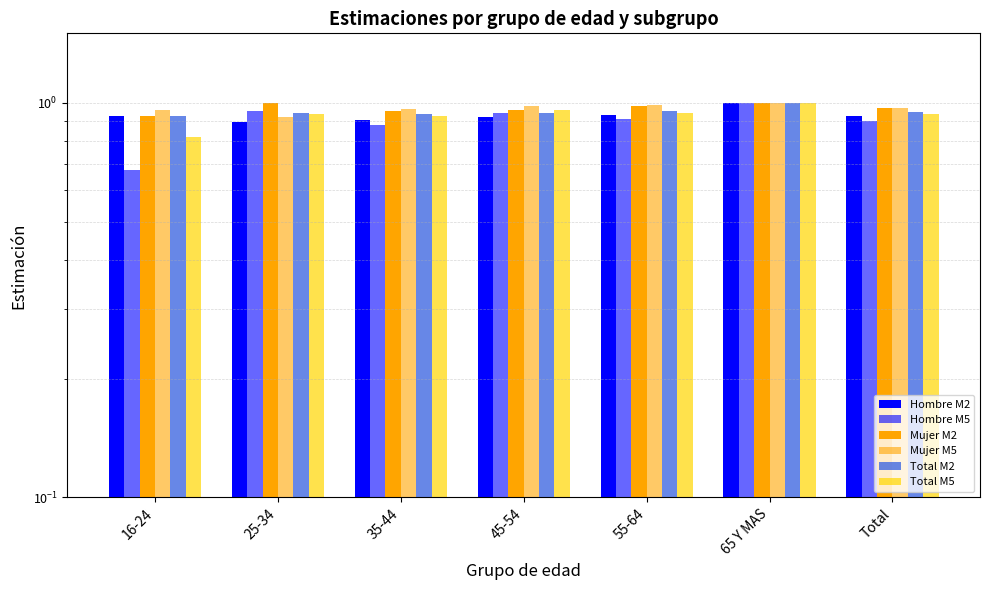

What is the value of the Hombre M2 bar at the 3rd from the left?

0.9